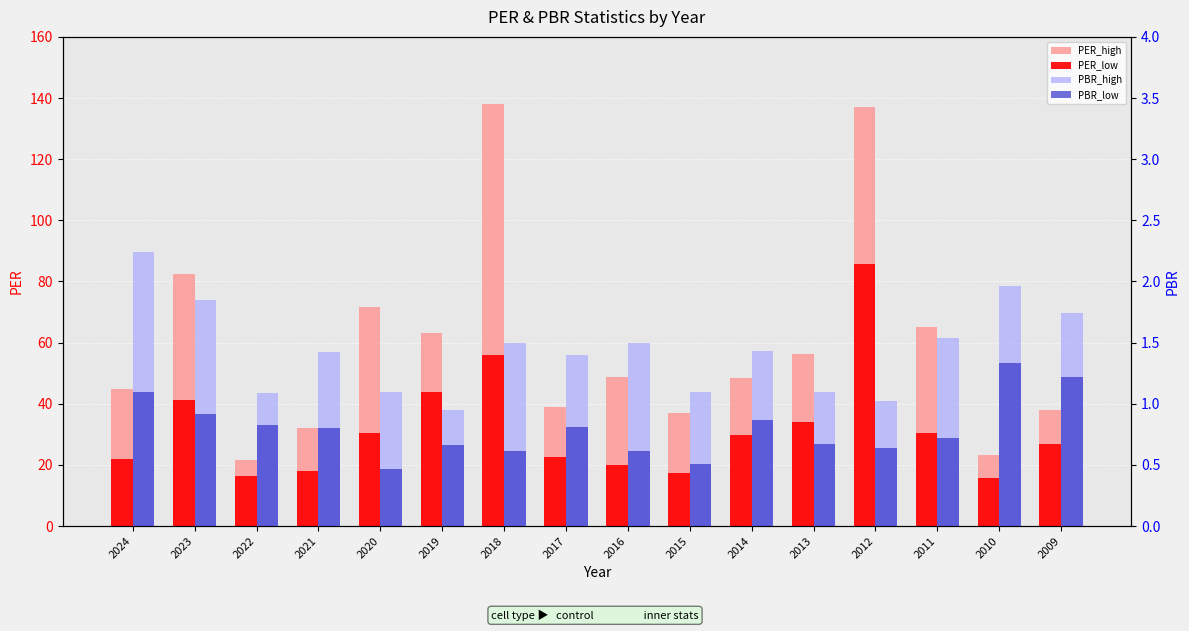

Is it true that PER_high equals 80.5 at 2018?

False